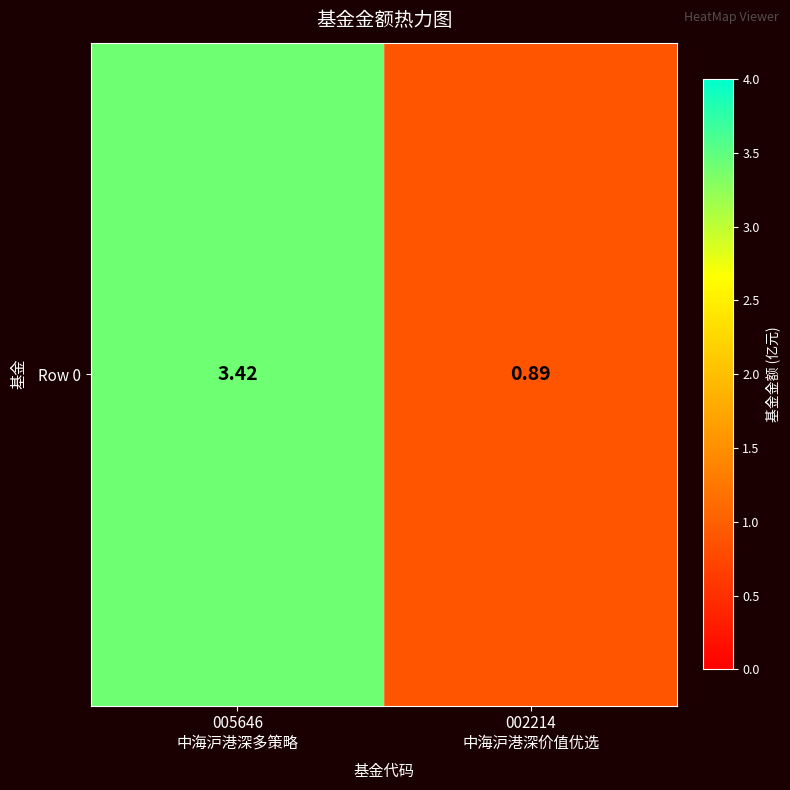

Reading right to left, what are all the values shown in this chart?

0.9	3.4